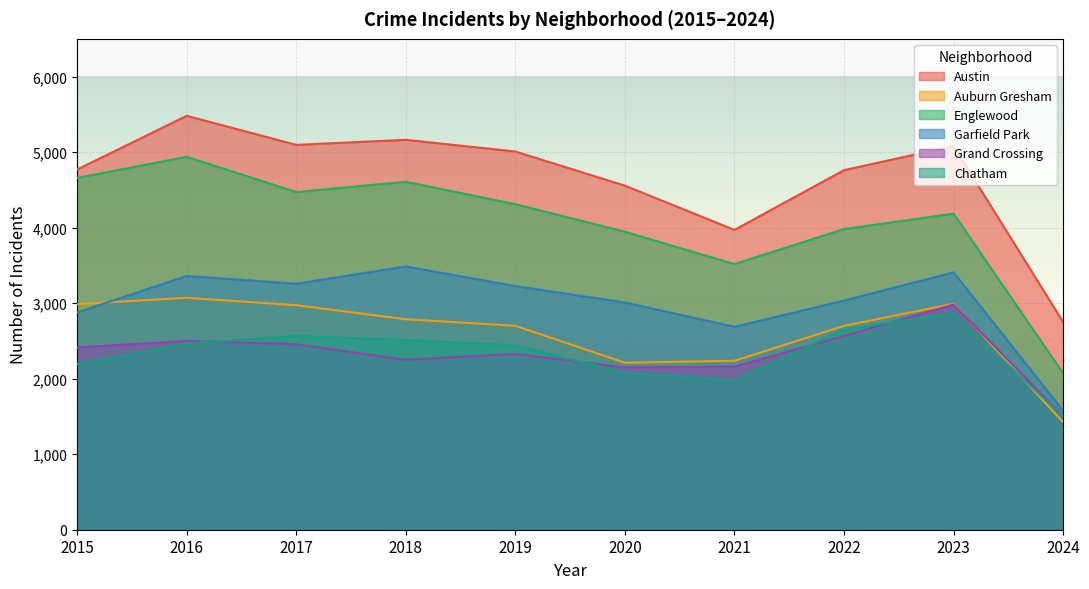

The value of Grand Crossing at 2024 is 1505. True or false?

True